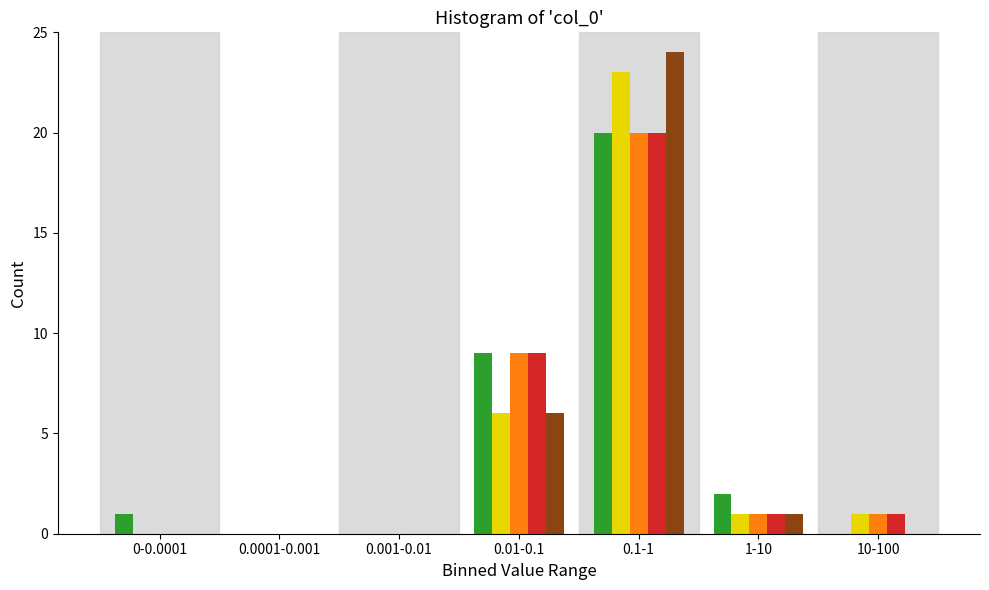

Which label corresponds to the largest value in the chart?

0.1-1